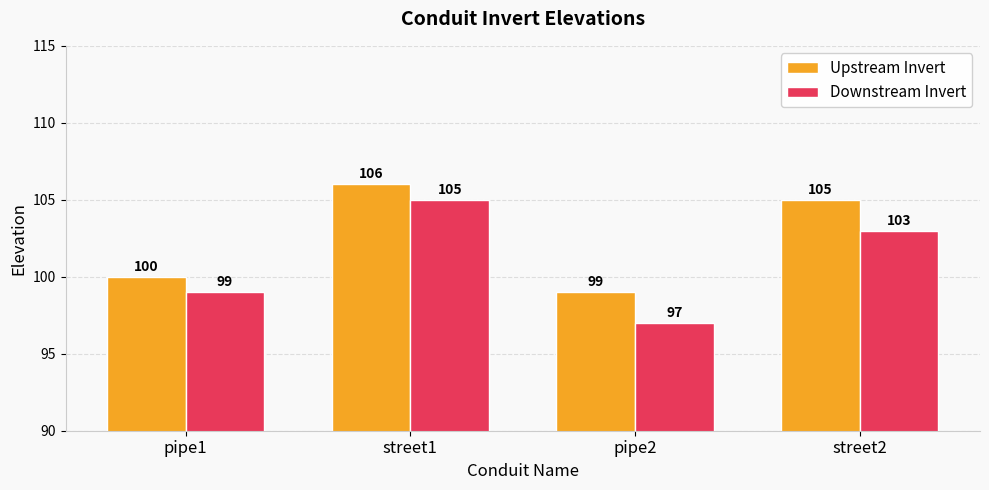

True or false: Upstream Invert has a value of 37 at pipe2.

False